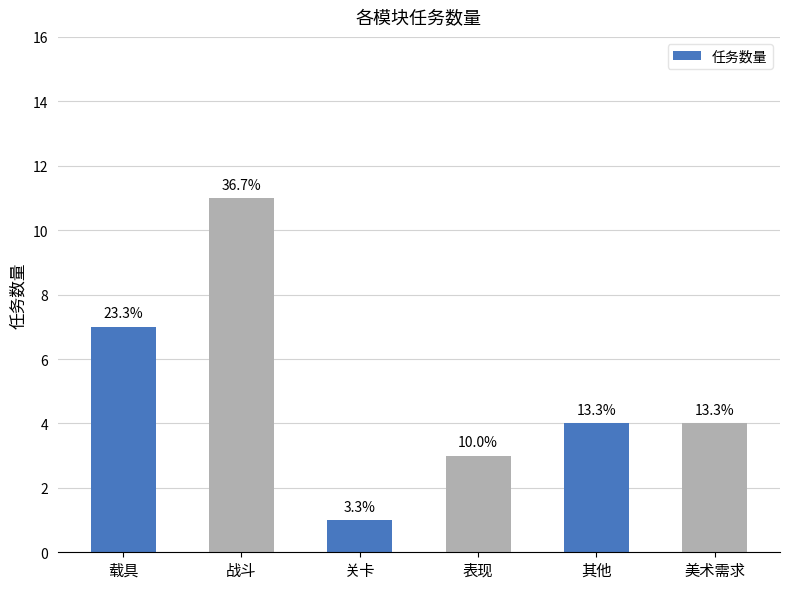

Which label corresponds to the largest value in the chart?

战斗